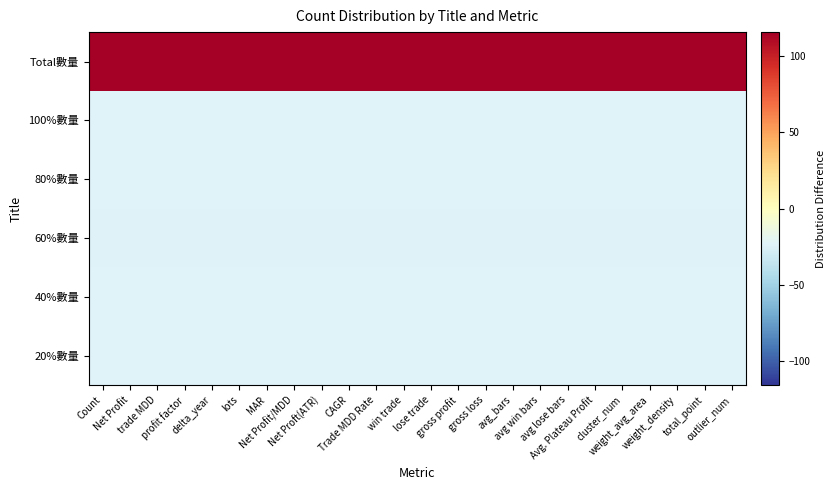

Between weight_avg_area and gross loss, which is larger?

weight_avg_area